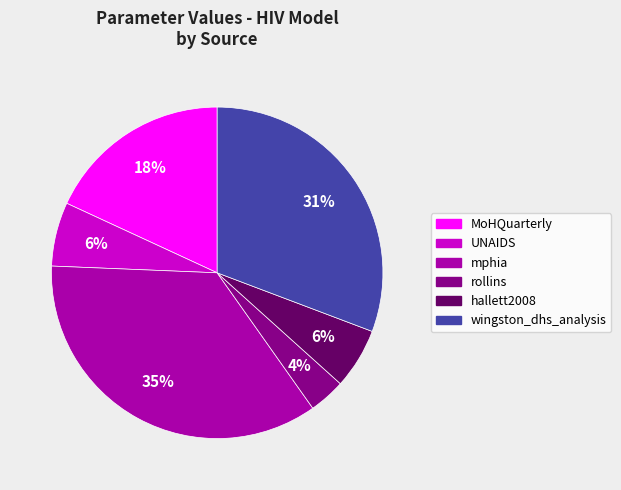

What percentage is the mphia slice, to the nearest percent?

35%